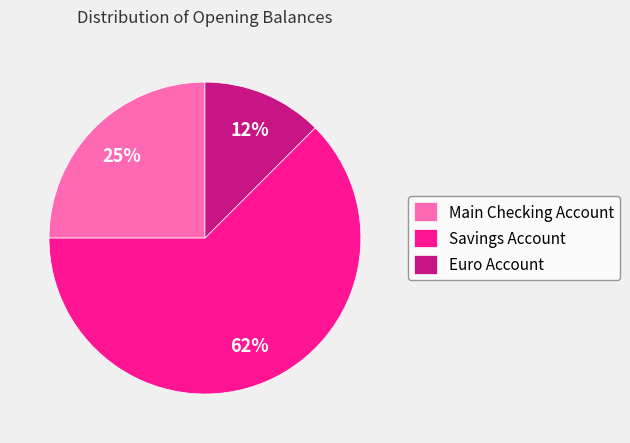

To the nearest percent, what percentage of the pie is Main Checking Account?

25%